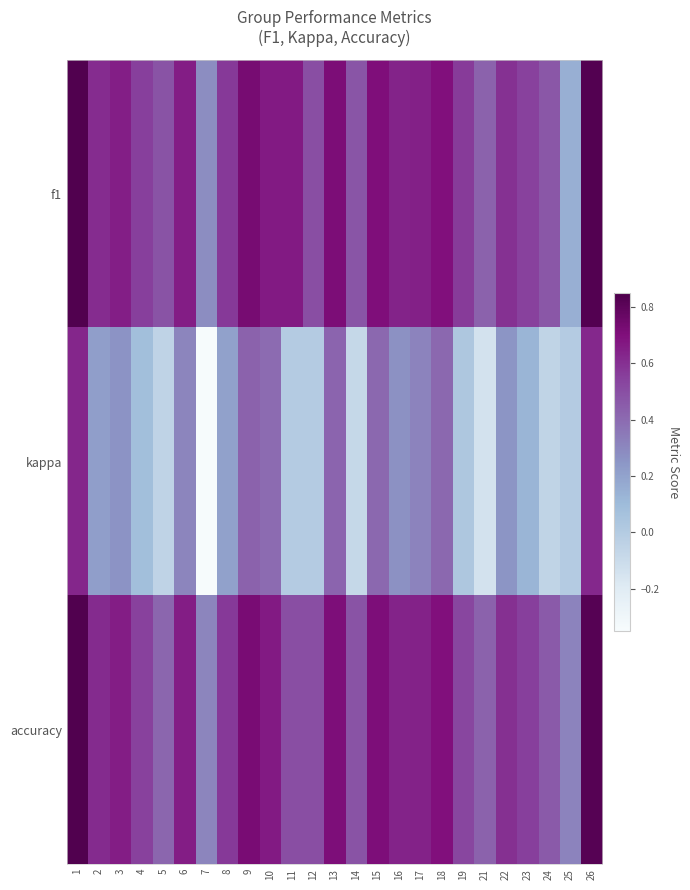

Rank the series at 21 from highest to lowest value.

f1, accuracy, kappa